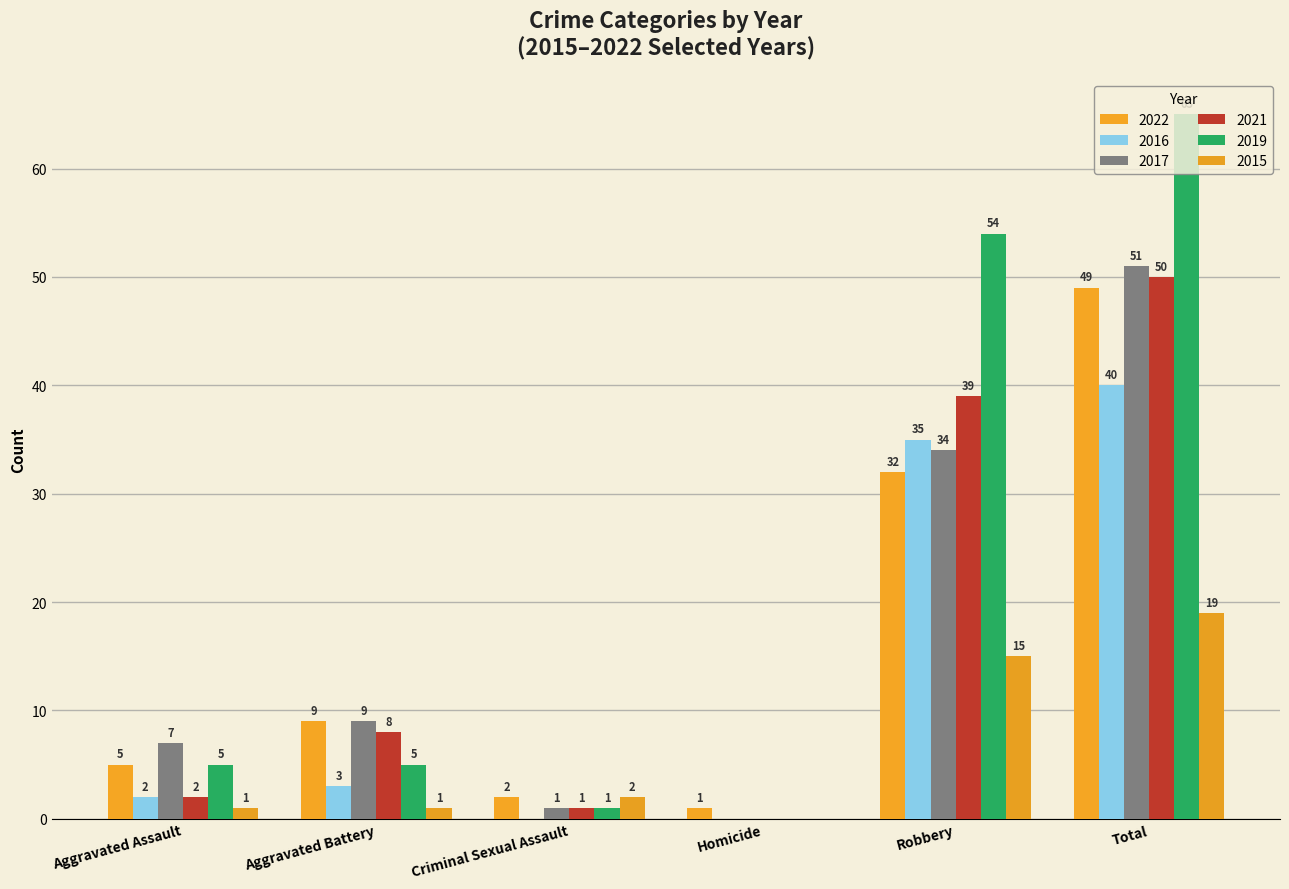

What is the highest value of the 2021 series?

50